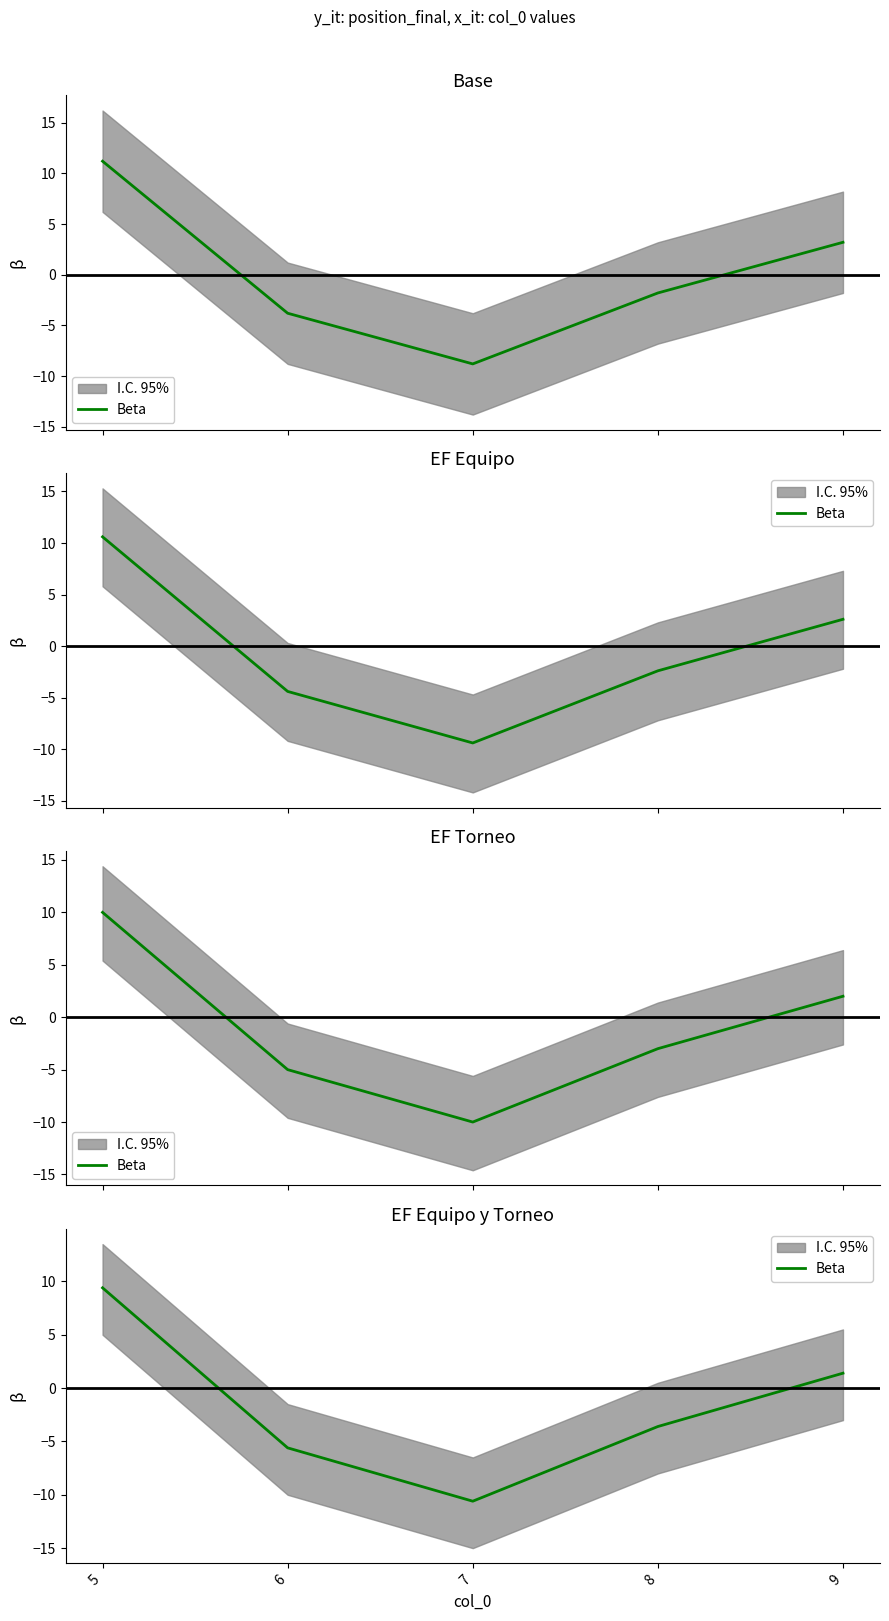

Reading left to right, extract all data points from this chart.

5=9.4	6=-5.6	7=-10.6	8=-3.6	9=1.4